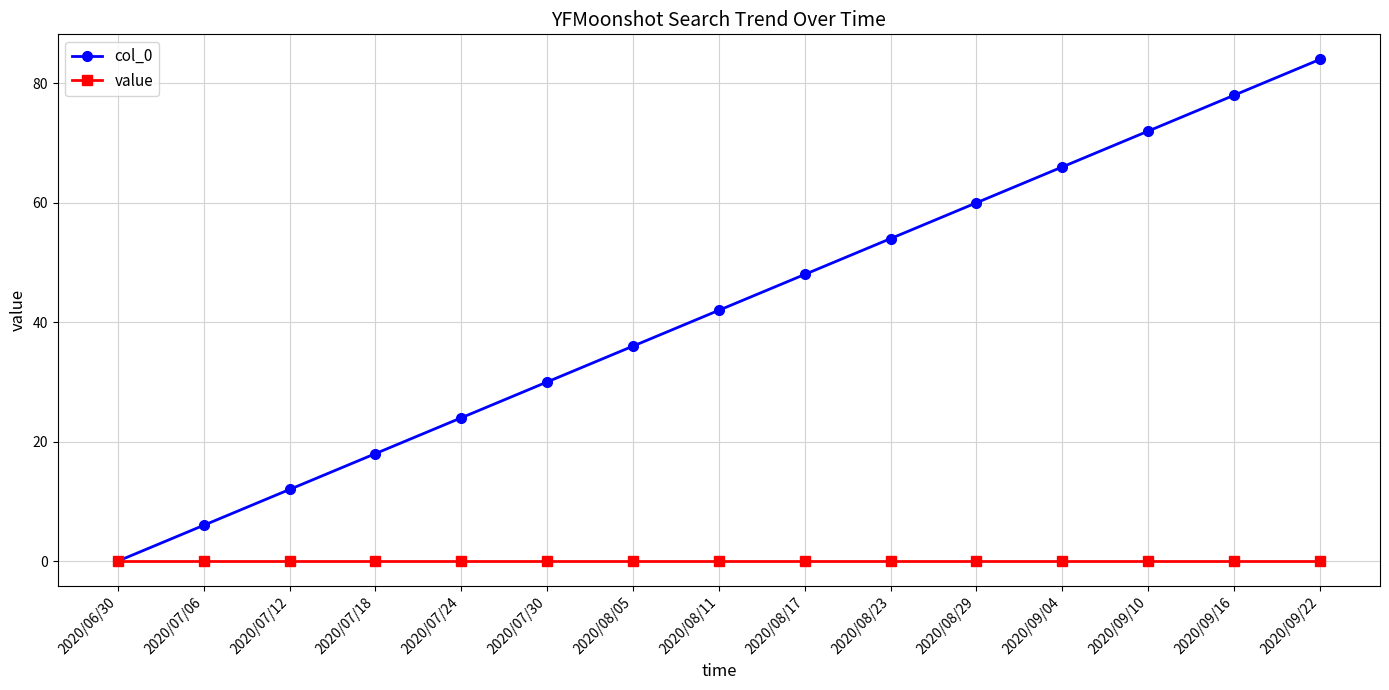

Which series has the largest total across all categories?

col_0